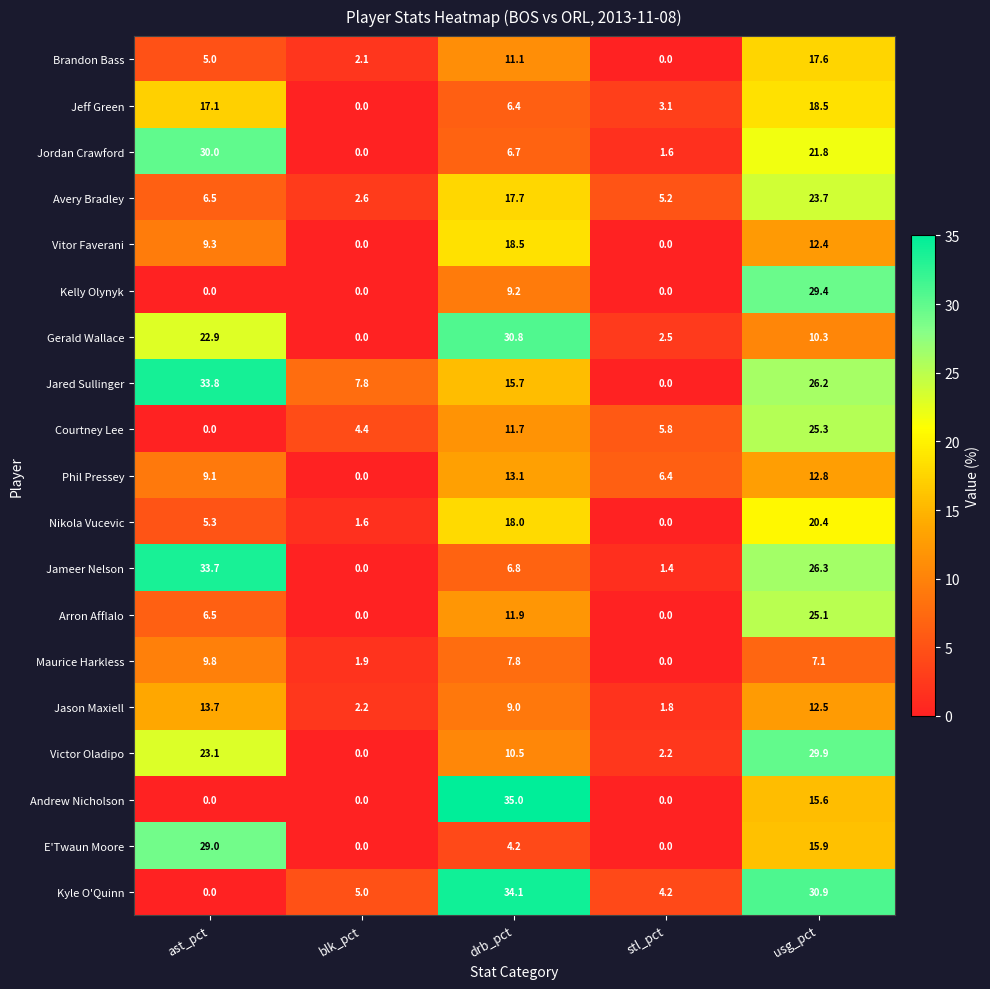

What is the maximum value for Jeff Green?

18.5